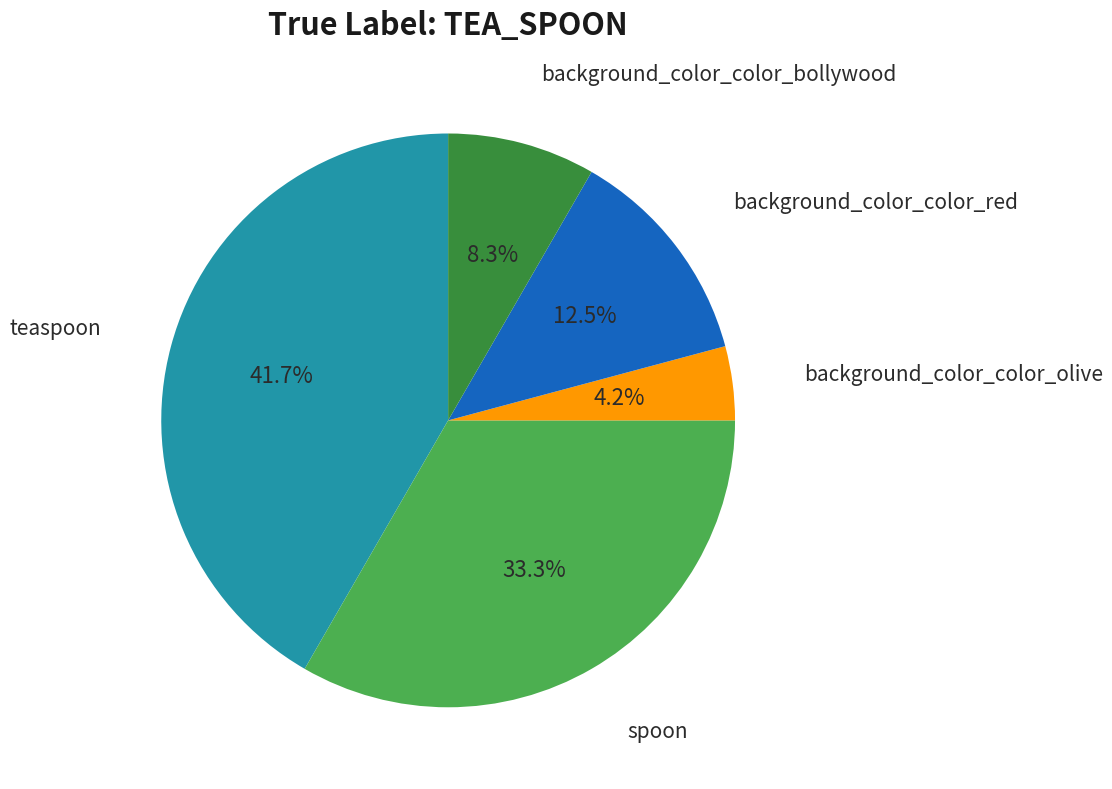

Is there any slice that represents more than half of the pie?

No